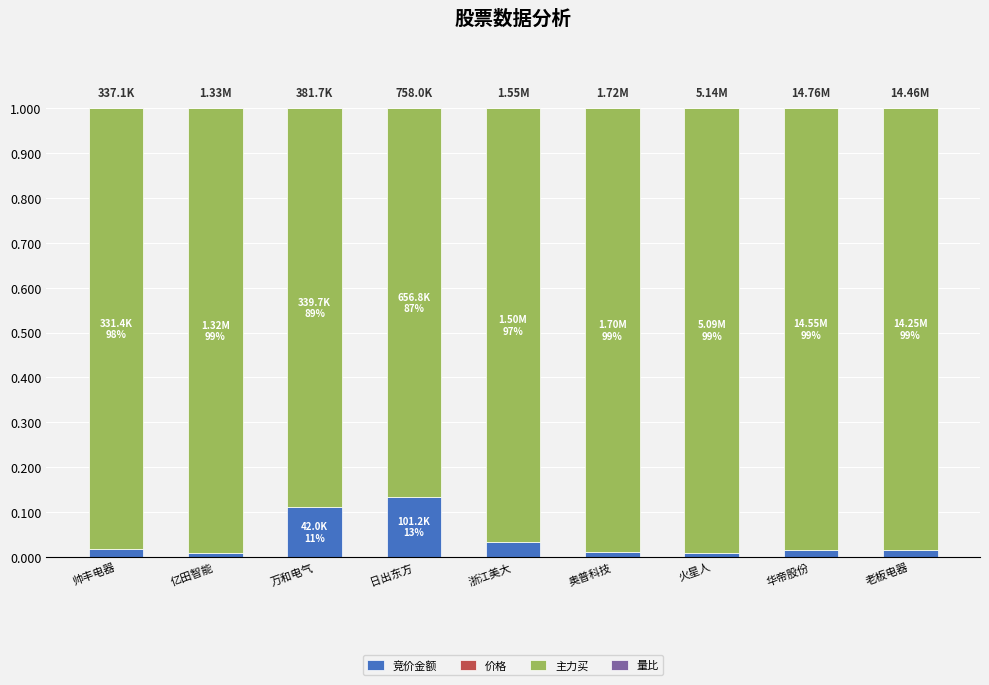

Are the bars grouped side by side (vs. stacked)?

No